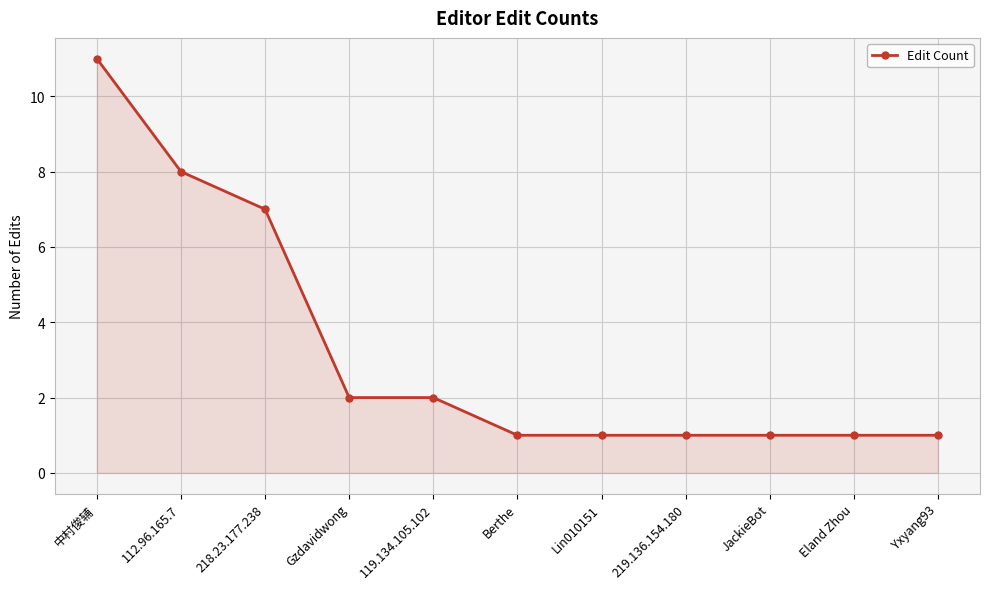

Which label corresponds to the largest value in the chart?

中村俊辅